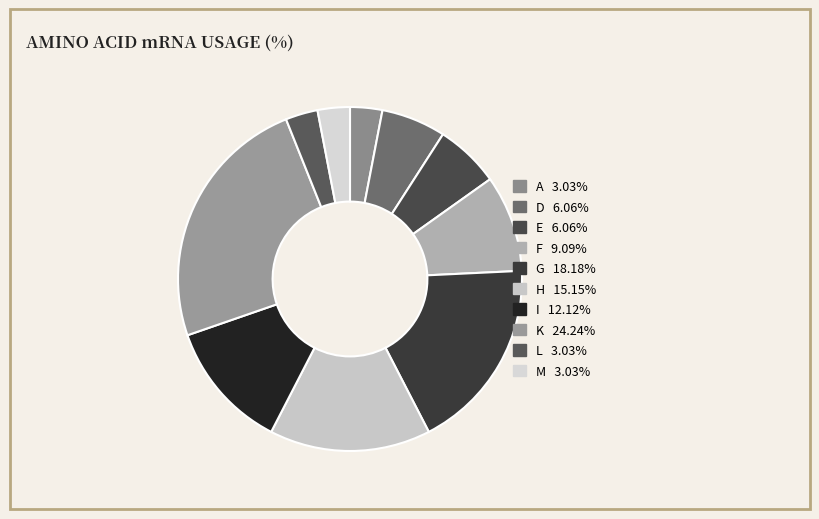

How many slices are in this pie chart?

10